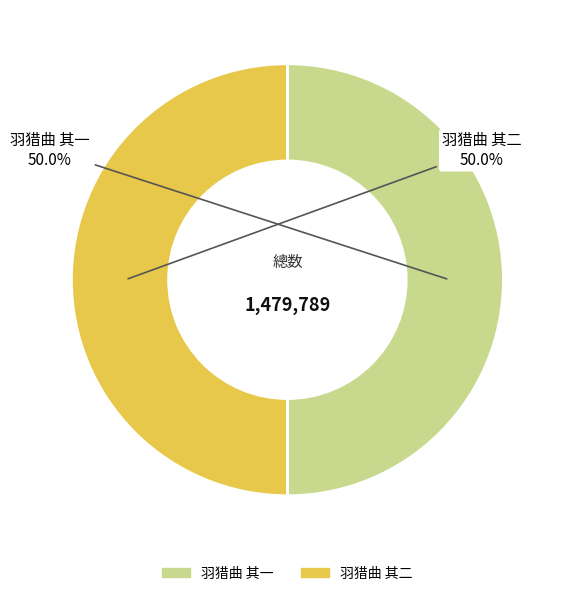

Combined, what portion of the pie is 羽猎曲 其一 and 羽猎曲 其二?

100.0%